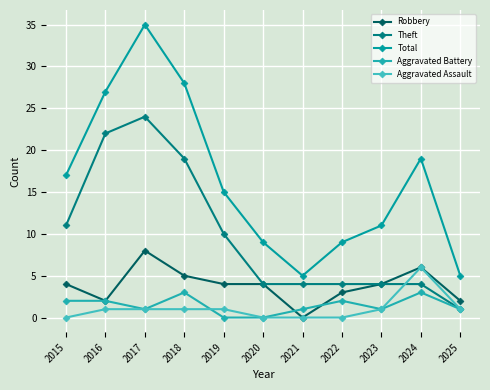

What is the sum of the Robbery values at 2019 and 2018?

9